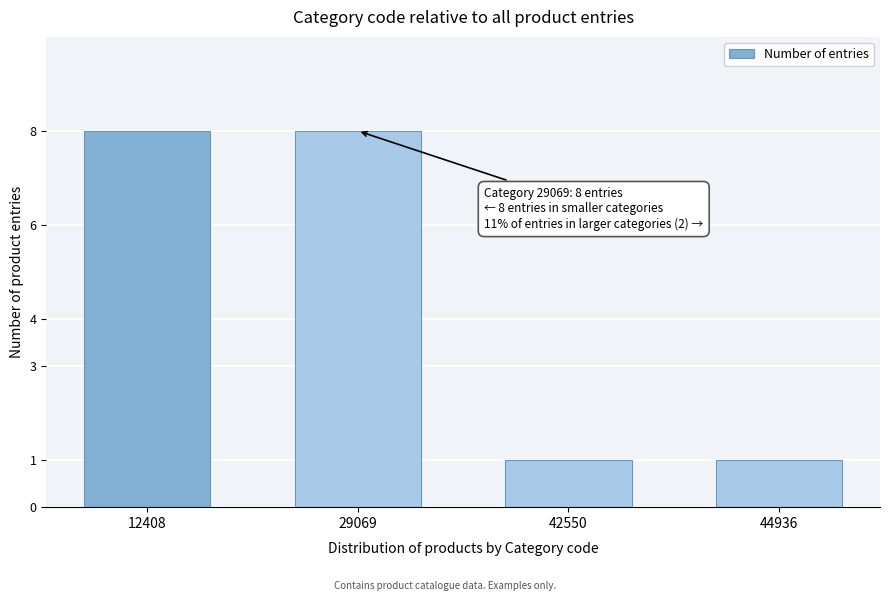

Reading left to right, extract all data points from this chart.

12408=8	29069=8	42550=1	44936=1